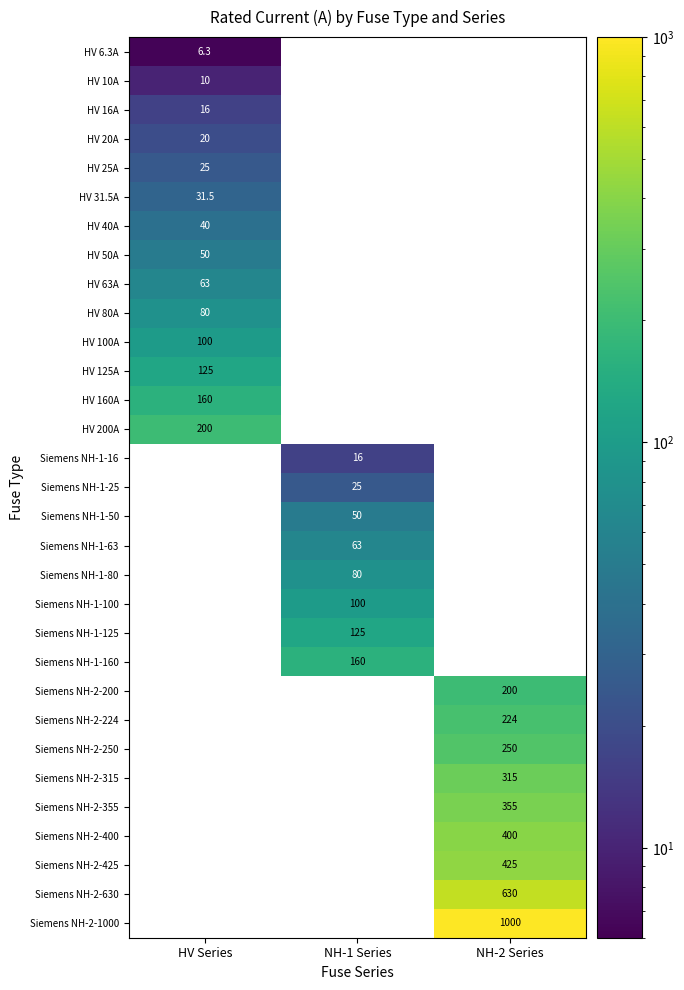

Is it true that Siemens NH-2-425 equals 425.0 at NH-2 Series?

True